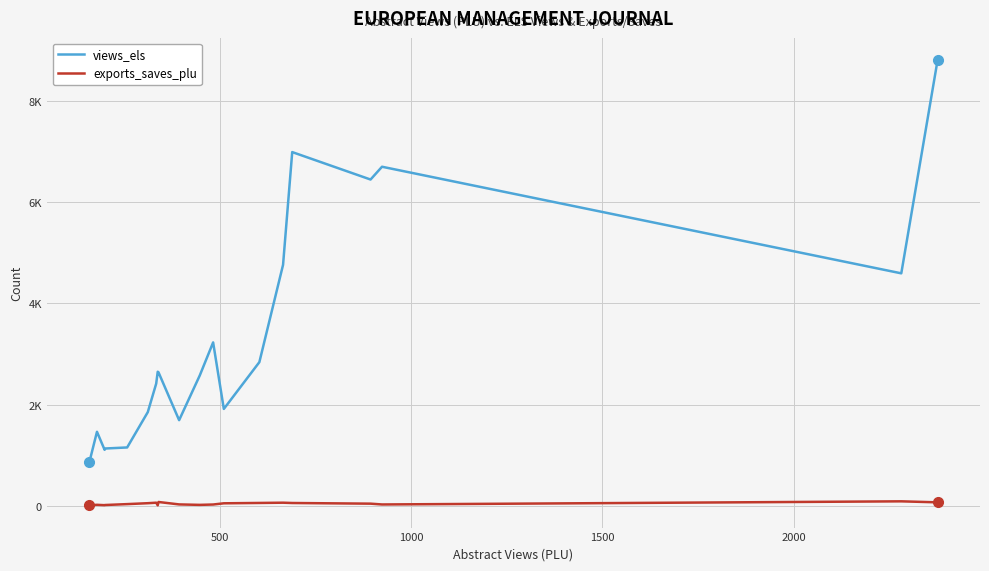

What are all the series names shown in the legend?

views_els, exports_saves_plu